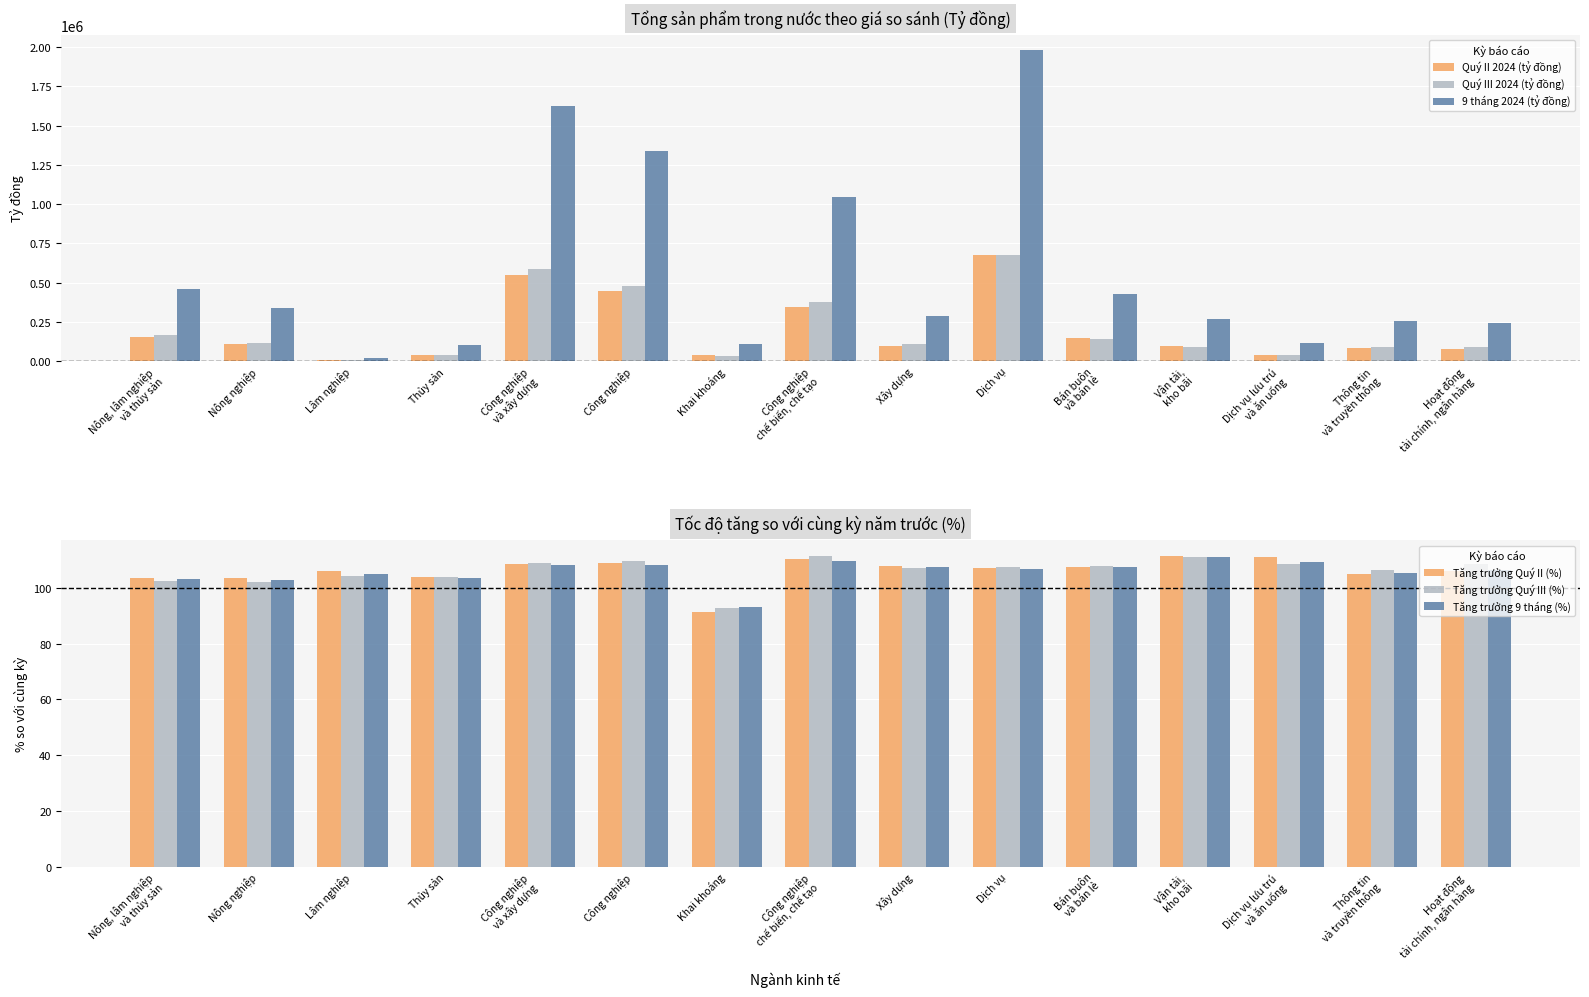

What is the total value across all series at Công nghiệp
và xây dựng?

2758227.6